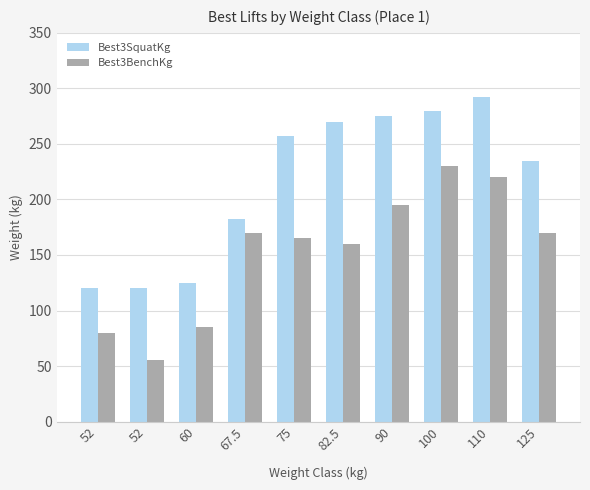

What is the difference between the second highest and minimum values in the Best3SquatKg series?

160.0